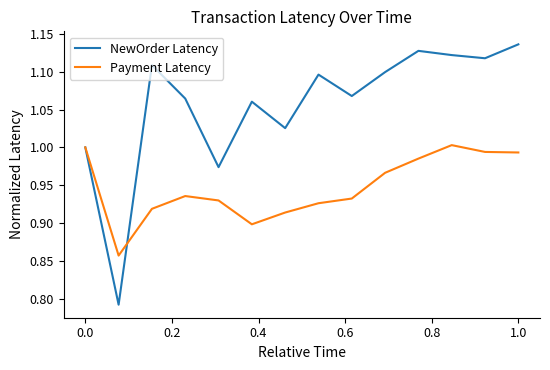

Rank the series by their maximum value, from highest to lowest.

NewOrder Latency, Payment Latency